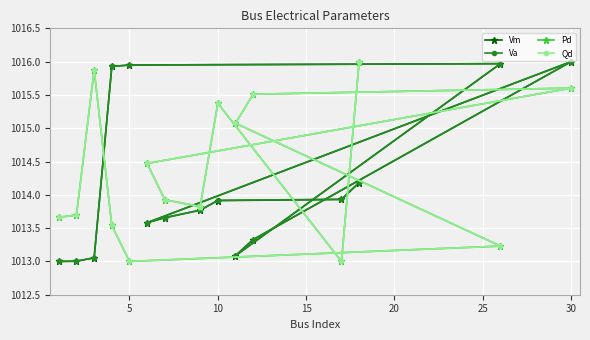

What is the maximum value shown in the chart?

1016.0